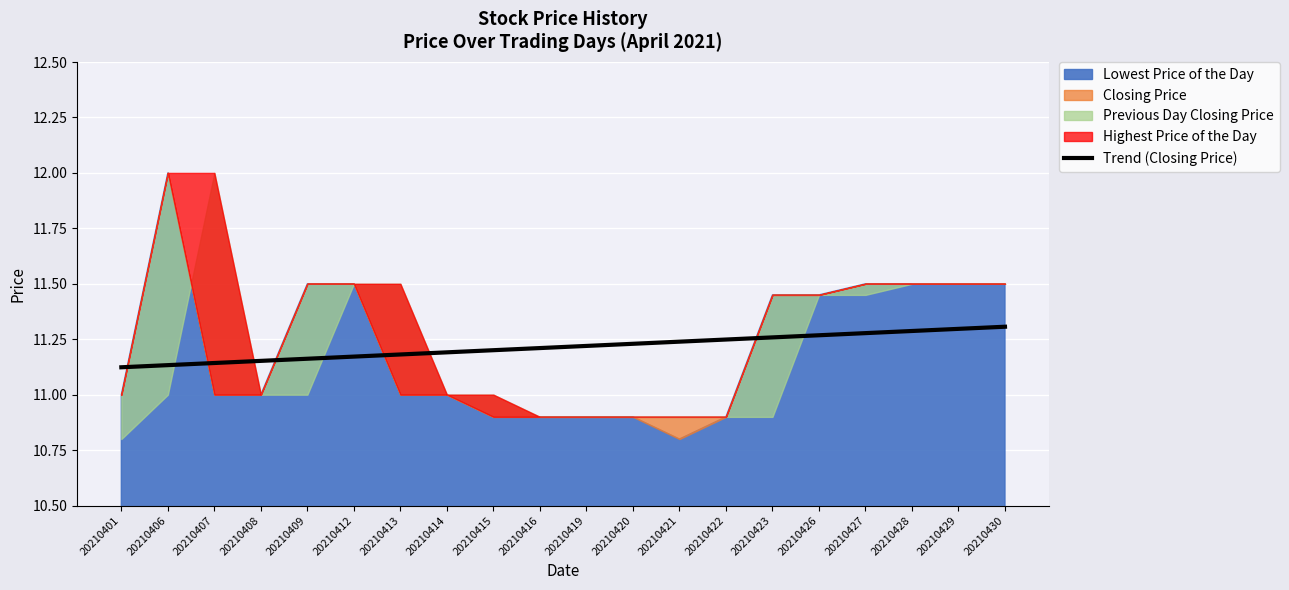

True or false: the data shows 11.2 at 20210415.

True